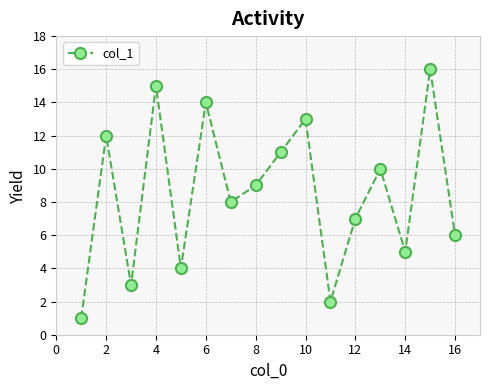

True or false: the data has more than 1 interior local peaks.

True